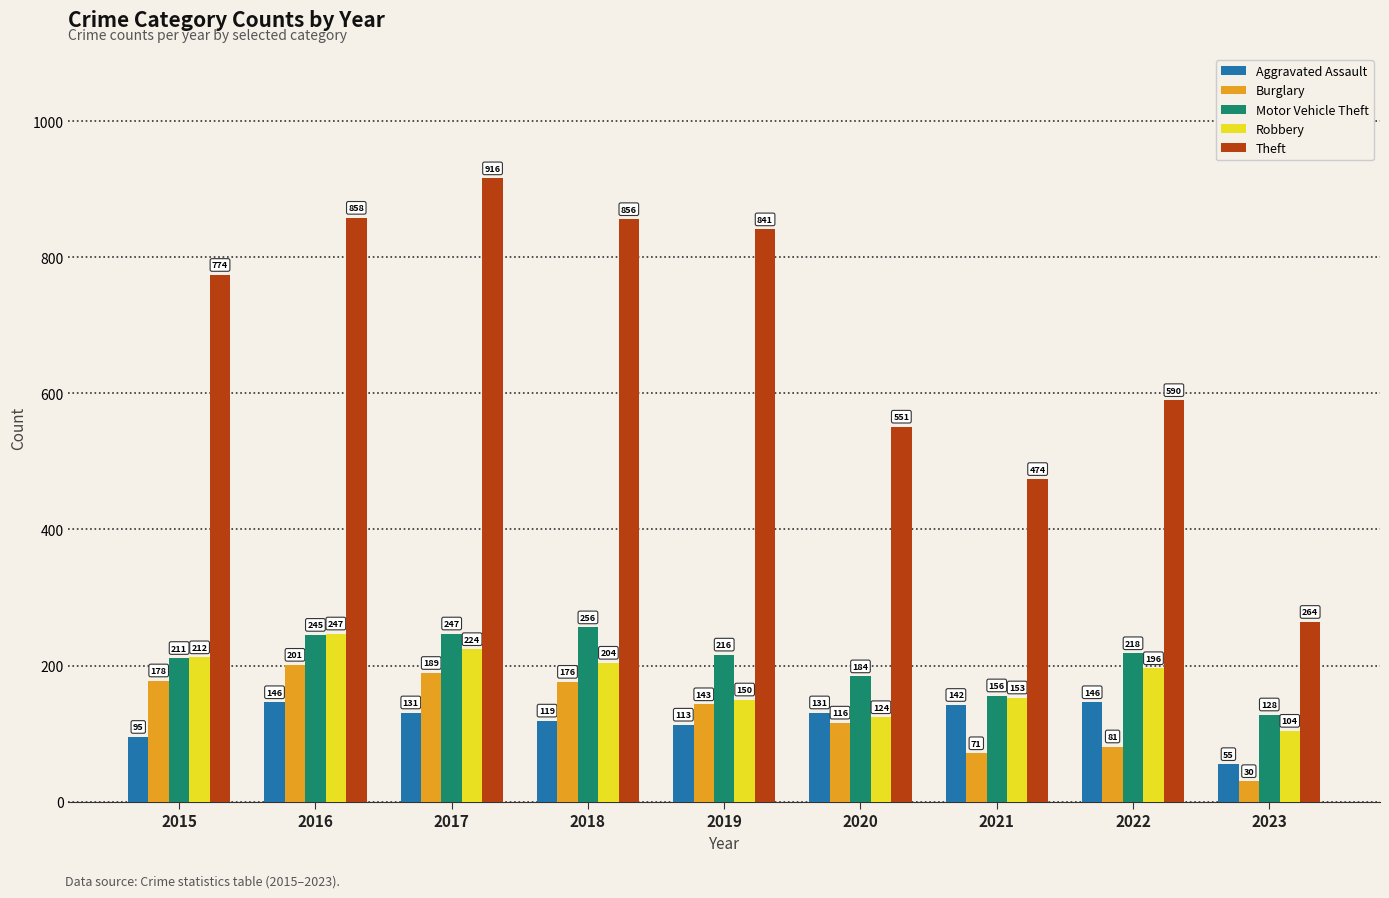

Which label corresponds to the largest value in the chart?

2017